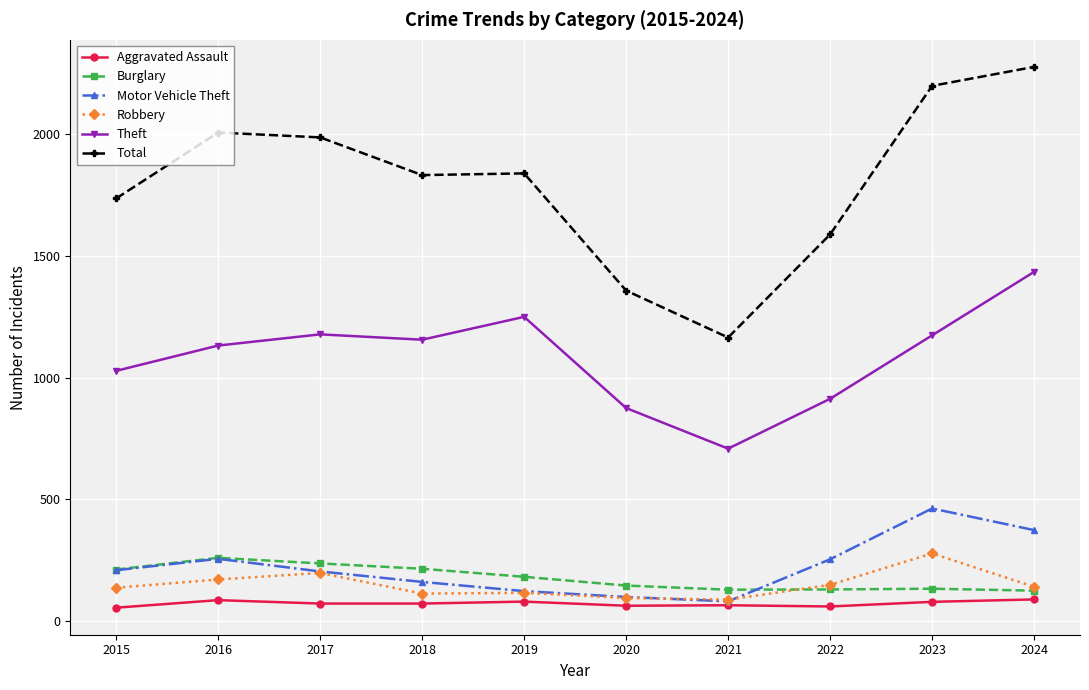

Is the value of Robbery at 2017 greater than the value of Theft at 2023?

No